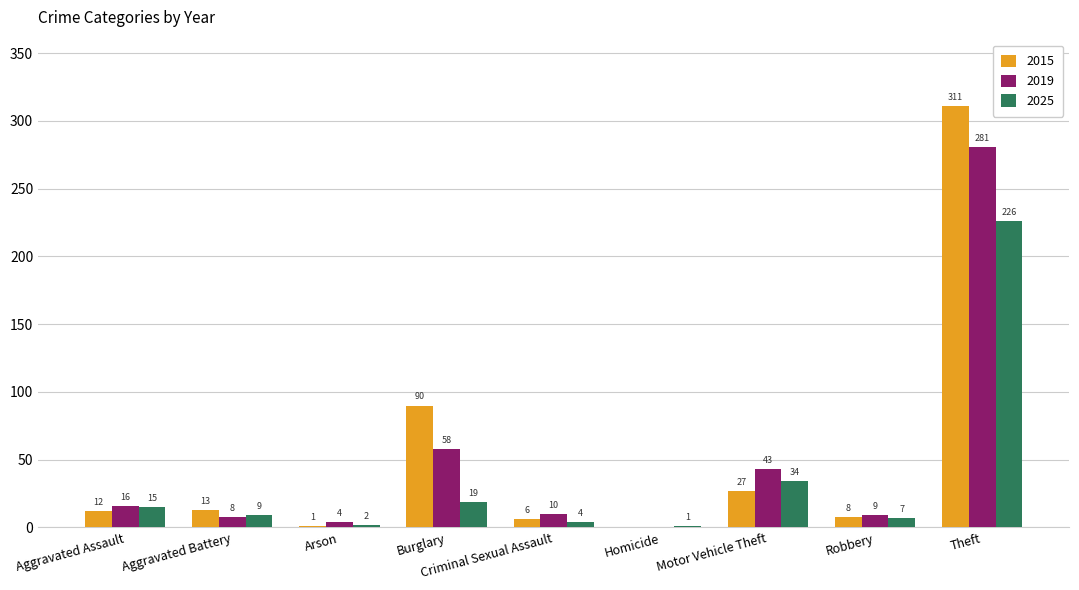

Is the value of 2015 at Arson greater than the value of 2025 at Criminal Sexual Assault?

No